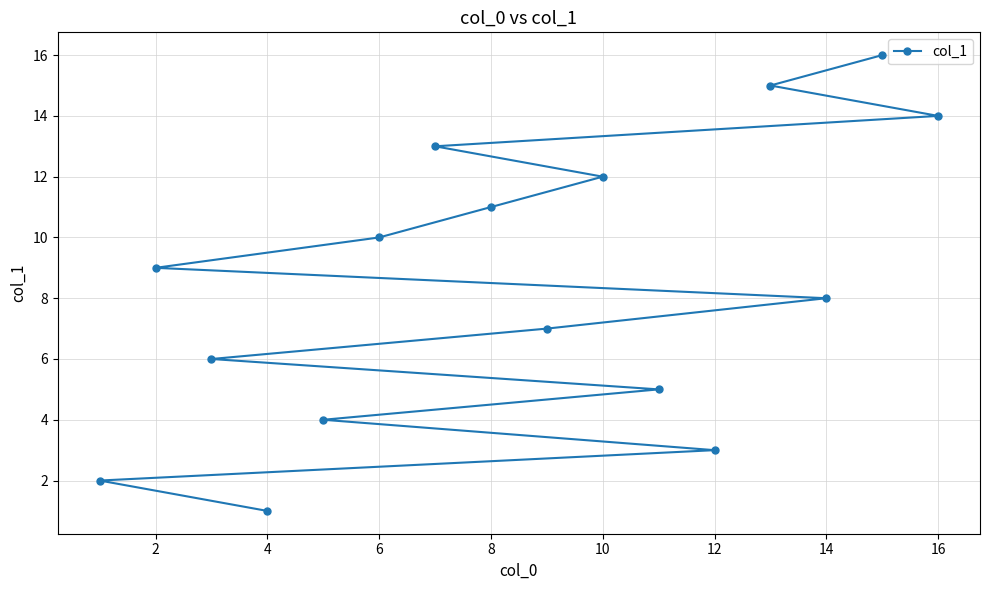

Reading left to right, extract all data points from this chart.

2	9	6	1	4	10	13	11	7	12	5	3	15	8	16	14